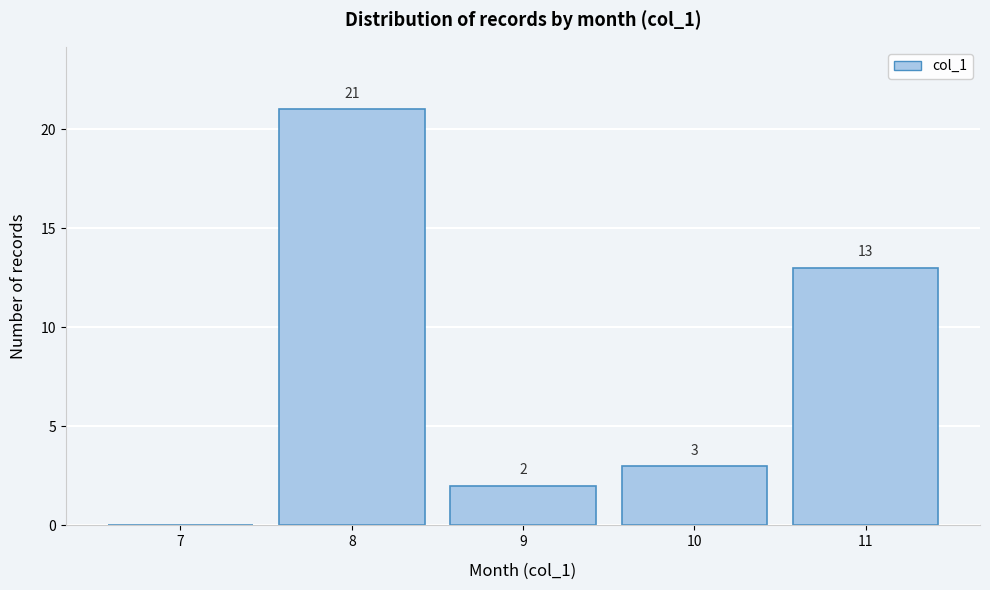

Reading left to right, list all the values displayed in this chart.

7=0	8=21	9=2	10=3	11=13